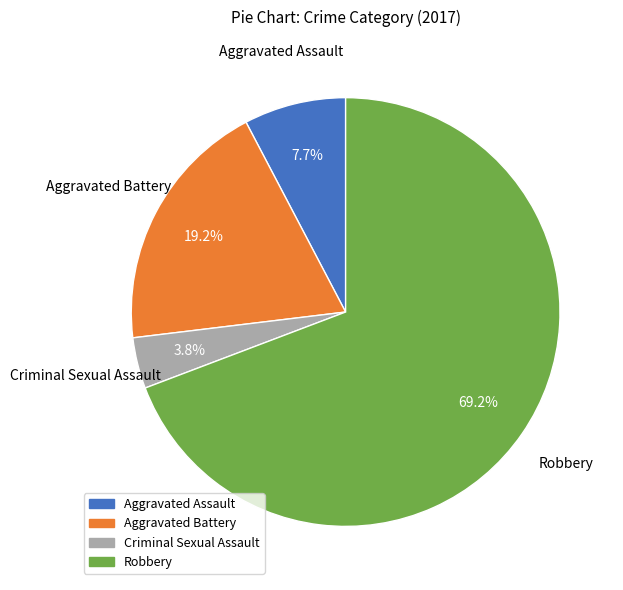

Combined, what portion of the pie is Aggravated Assault and Criminal Sexual Assault?

11.5%